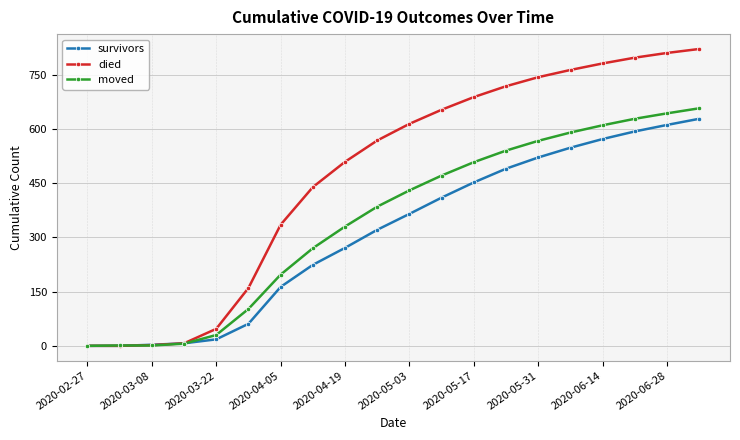

What is the highest value of the survivors series?

628